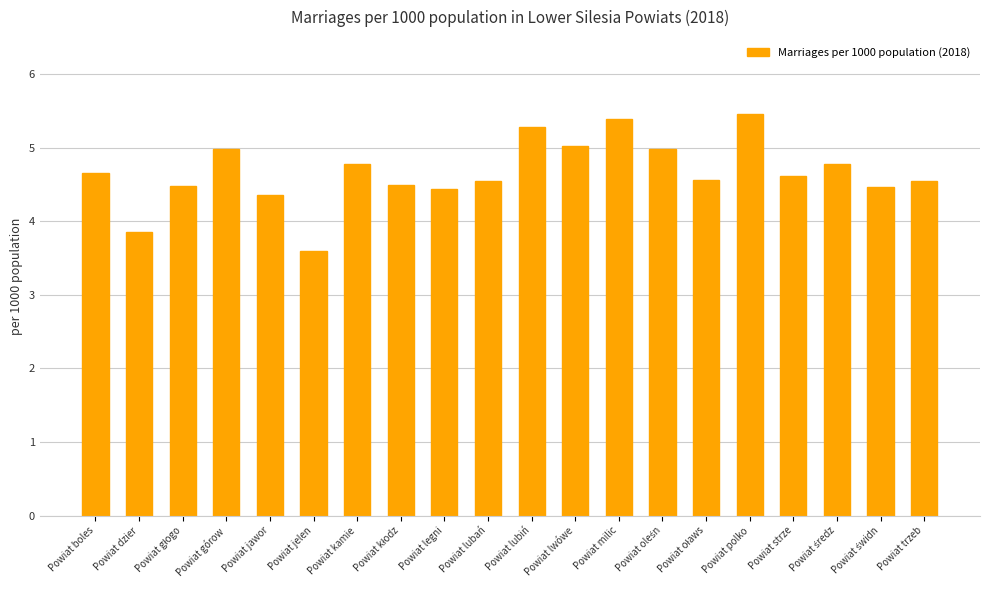

What is the difference between the values at Powiat kamie and Powiat dzier?

0.9